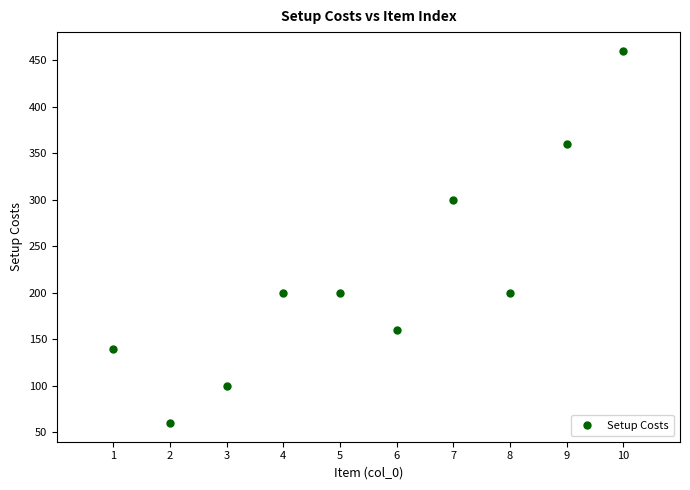

What is the average X value?

6